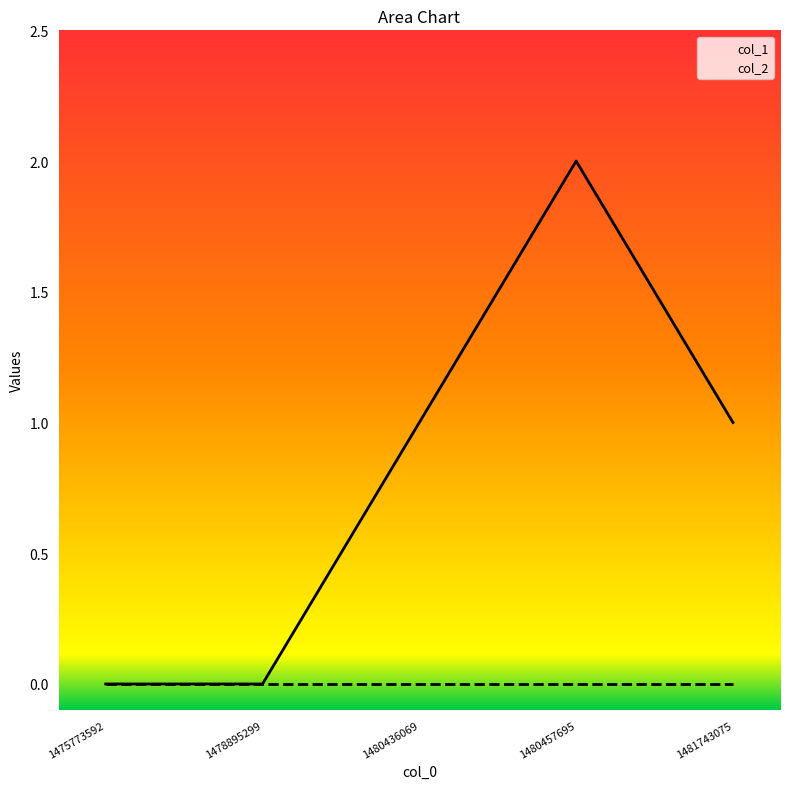

How many lines are shown in the chart?

2